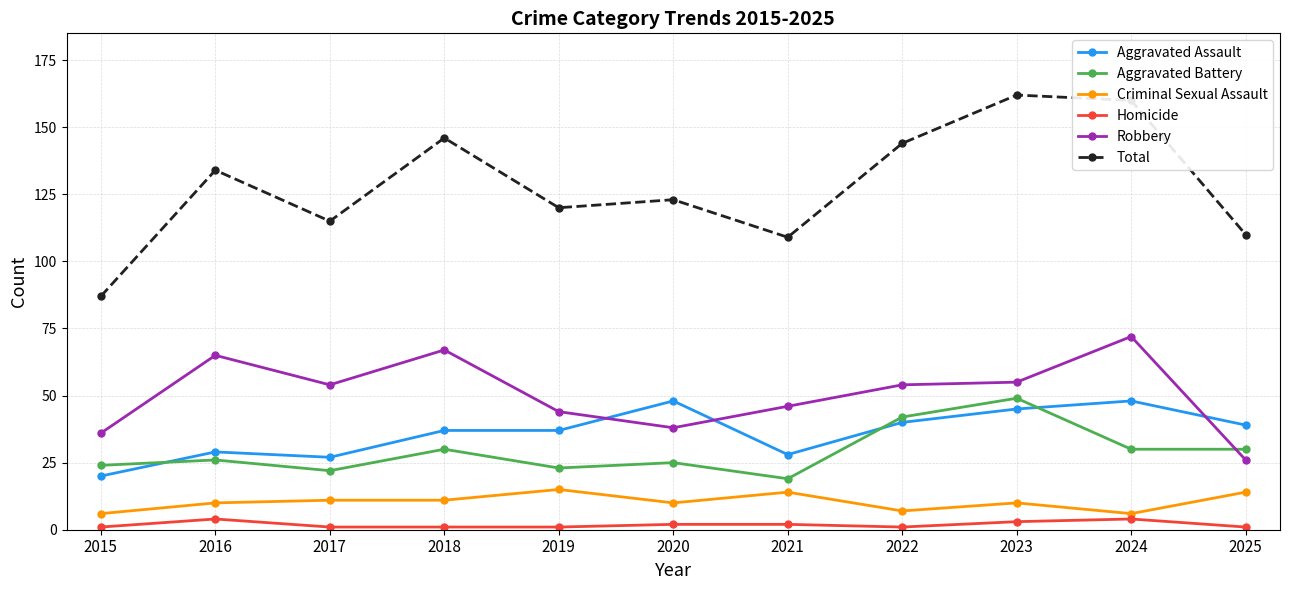

At how many categories does at least one series exceed 6?

11